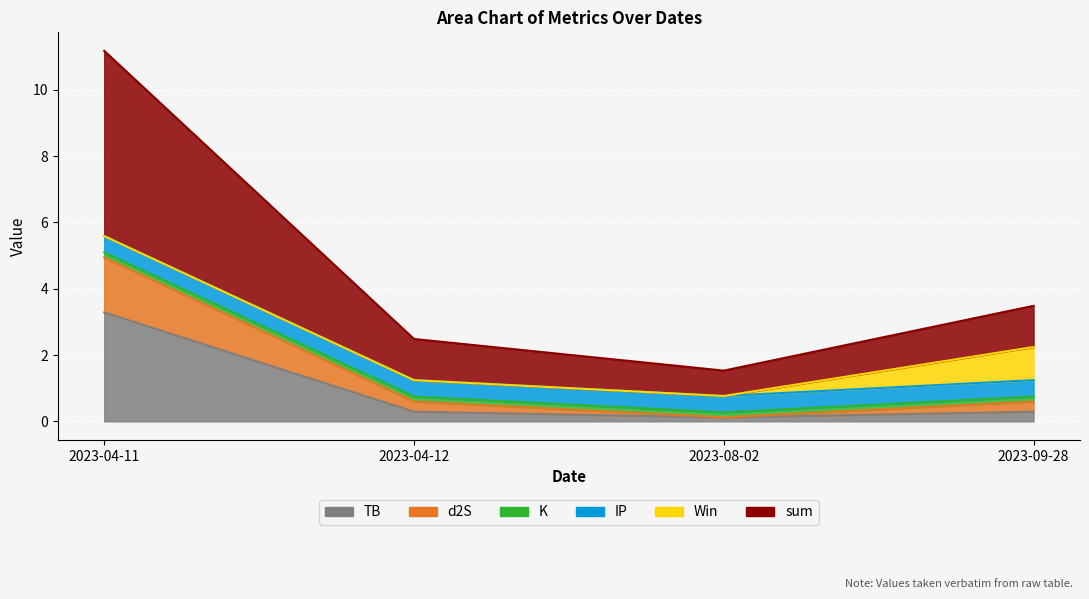

At which category is the sum across all series the highest?

2023-04-11